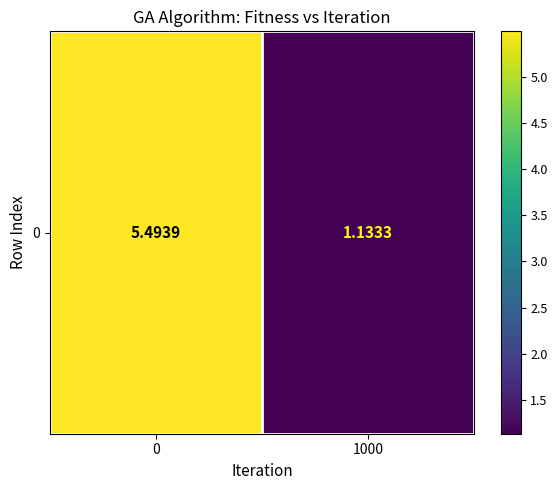

The value at 1000 is 1.1. True or false?

True